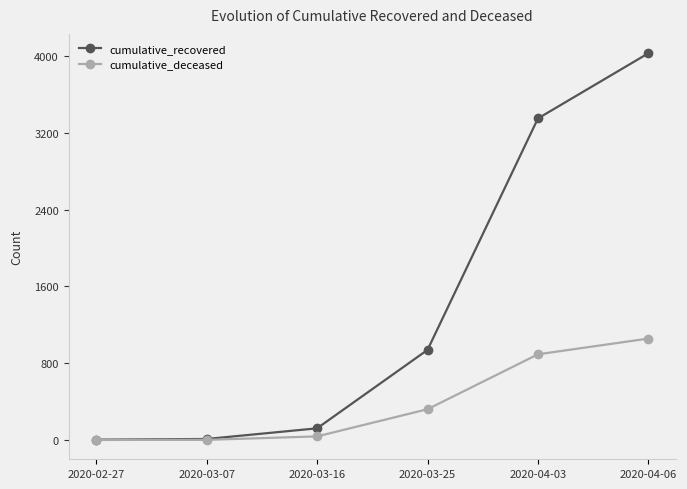

What is the spread (max minus min) of values at 2020-04-06?

2972